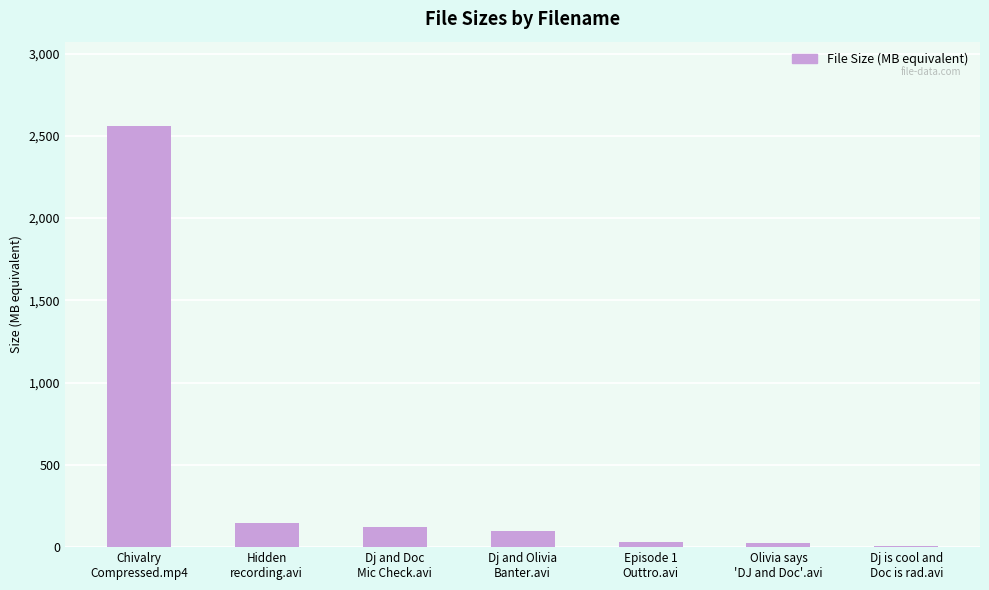

What is the sum of all values?

2987.2